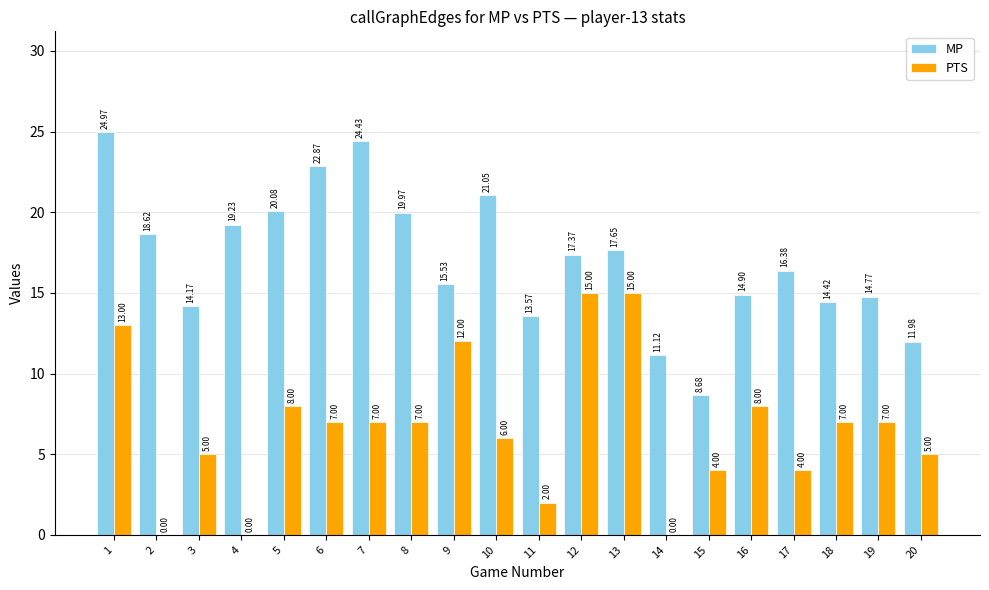

At which category is the sum across all series the highest?

1